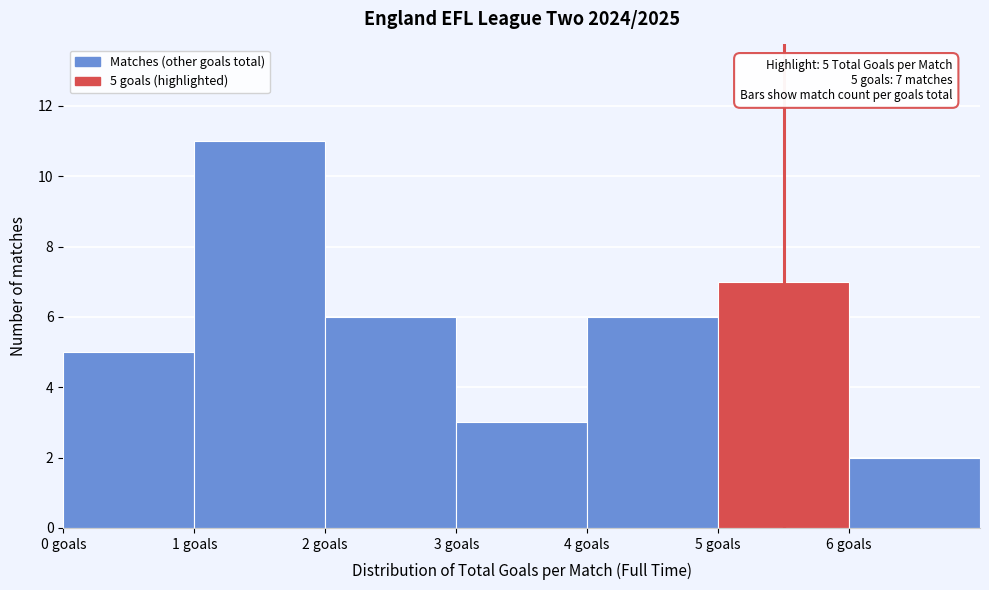

Which range on the x-axis has the tallest bar?

1 to 2